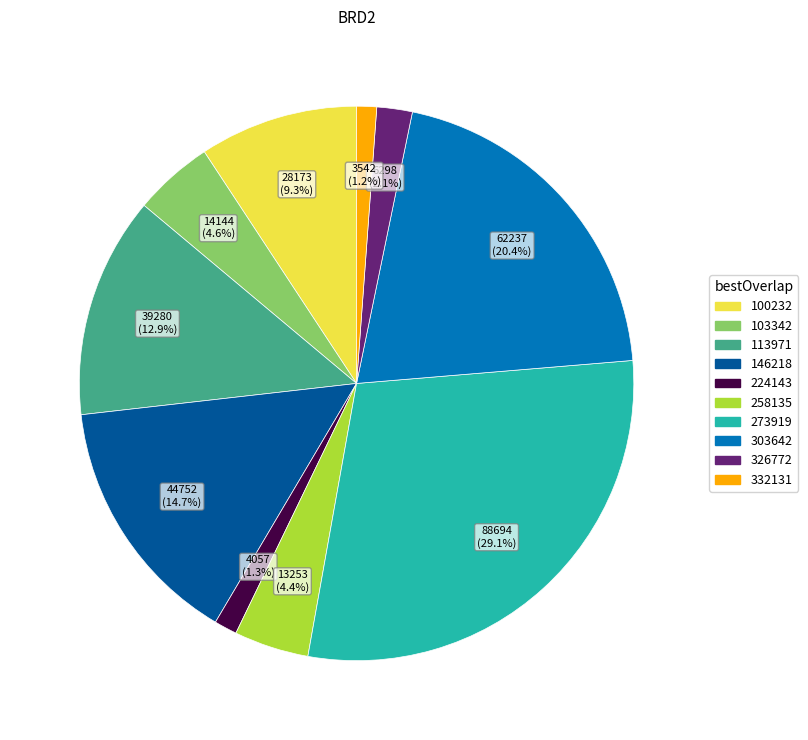

Does any single category account for the majority?

No